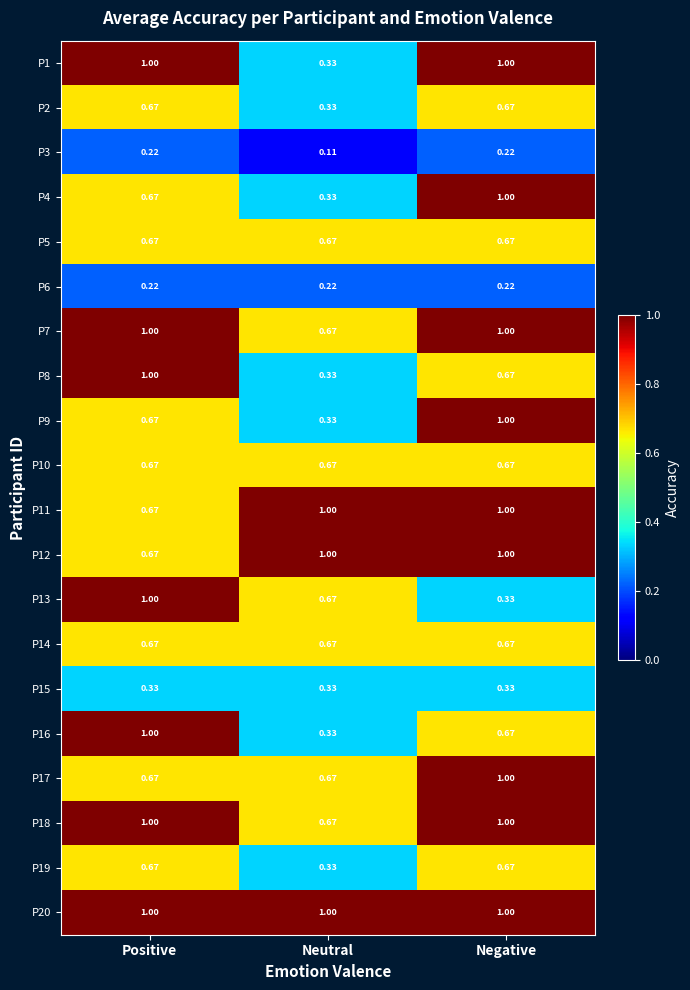

Is the value of P16 at Positive greater than the value of P11 at Positive?

Yes